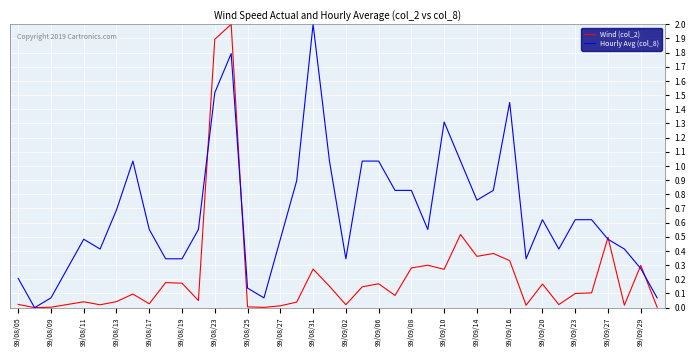

What is the maximum value for Hourly Avg (col_8)?

2.0